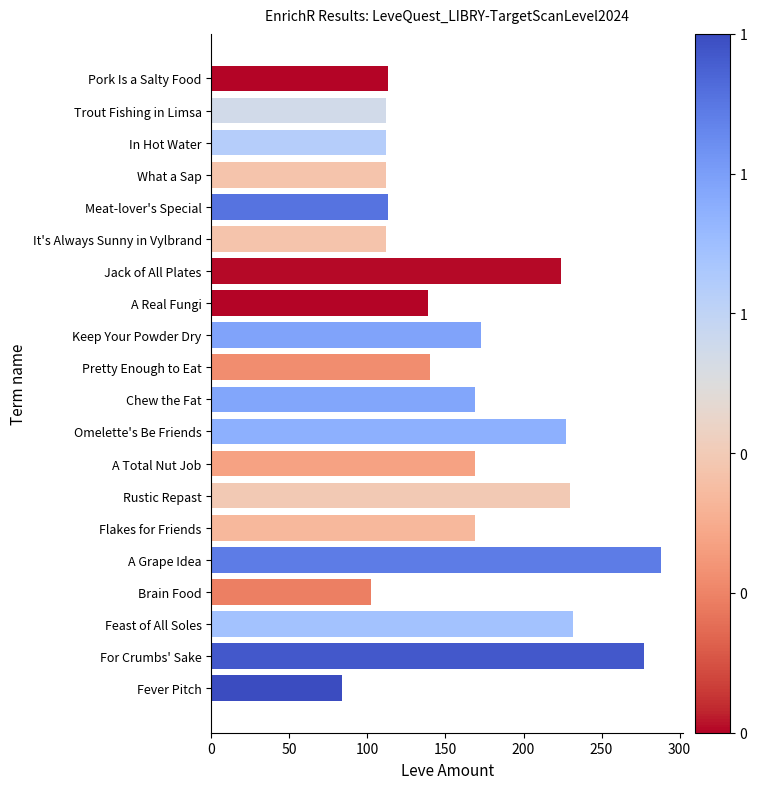

What value does the data have at A Grape Idea, to the nearest 50?

300